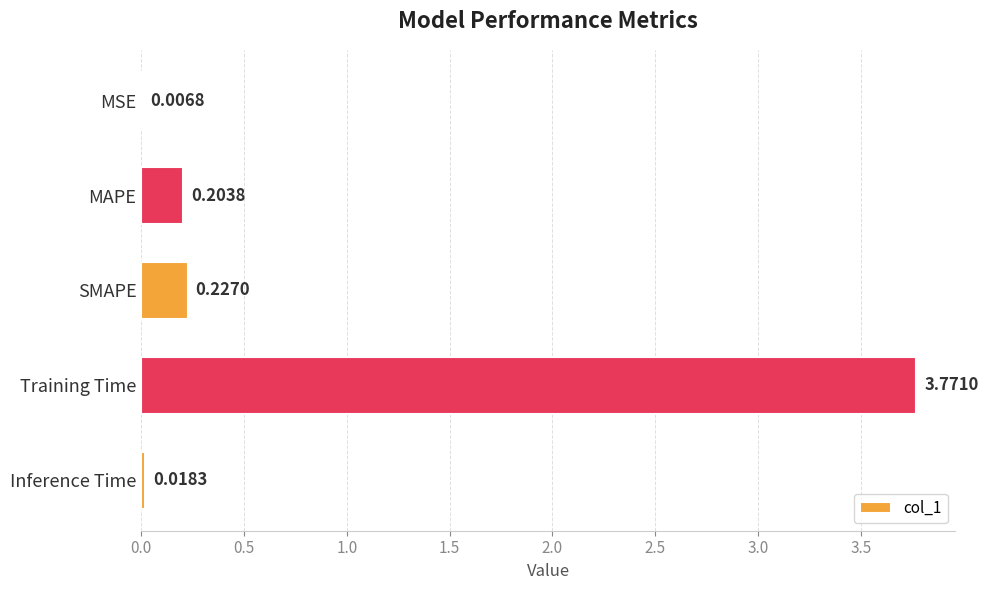

Which has a higher value, SMAPE or Training Time?

Training Time